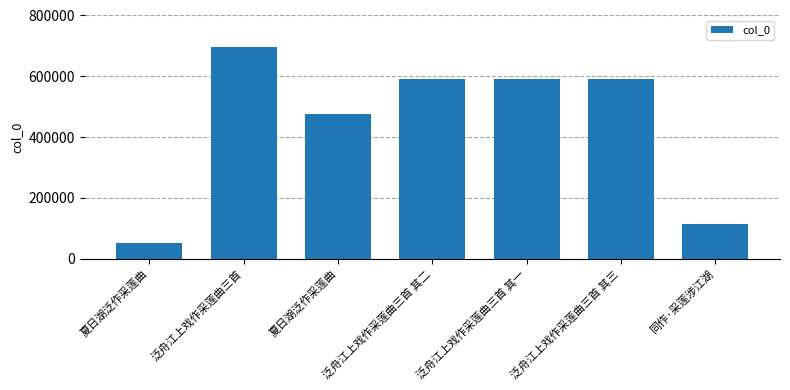

Where does the data first go above 591697?

泛舟江上戏作采莲曲三首